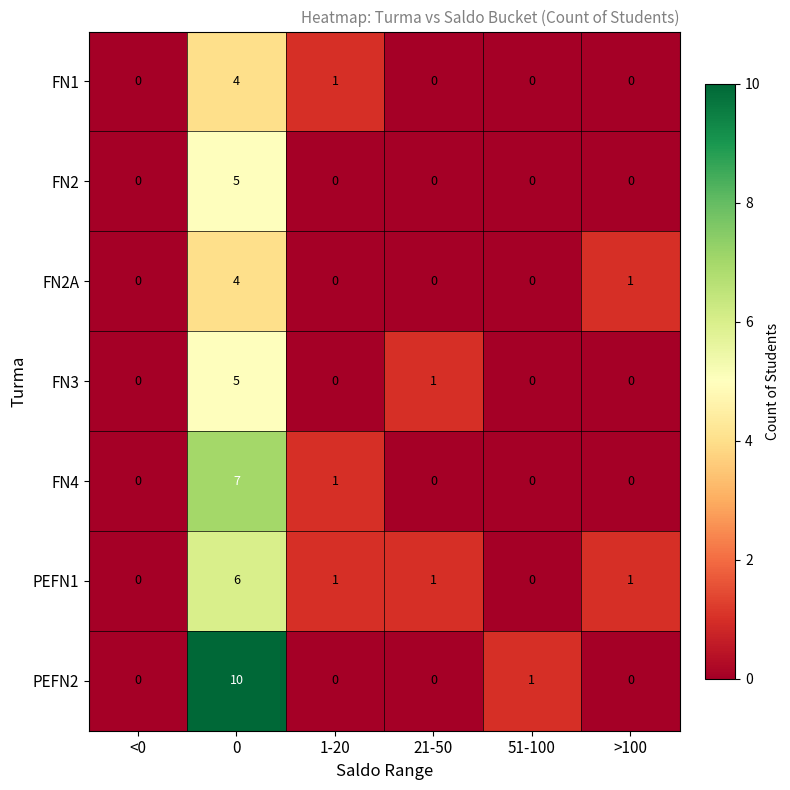

How many FN4 values are between 0 and 1?

5